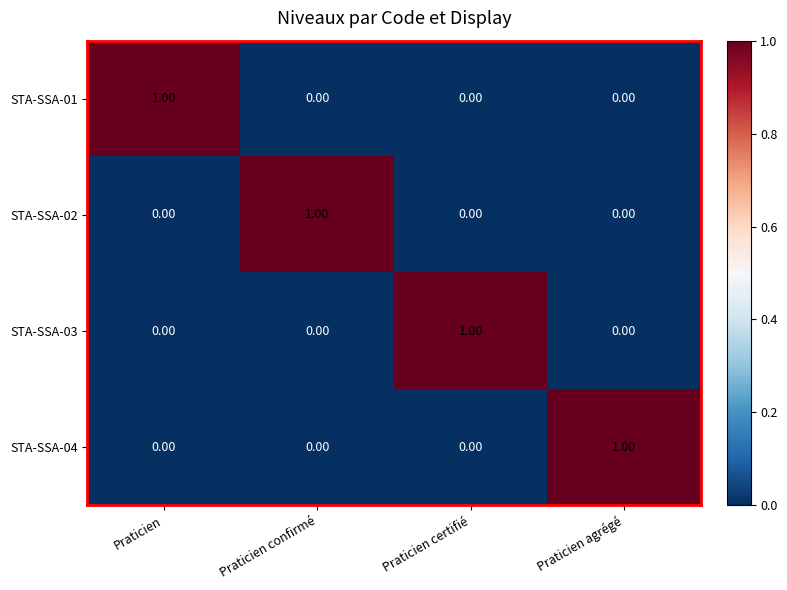

What is the total value across all series at Praticien?

1